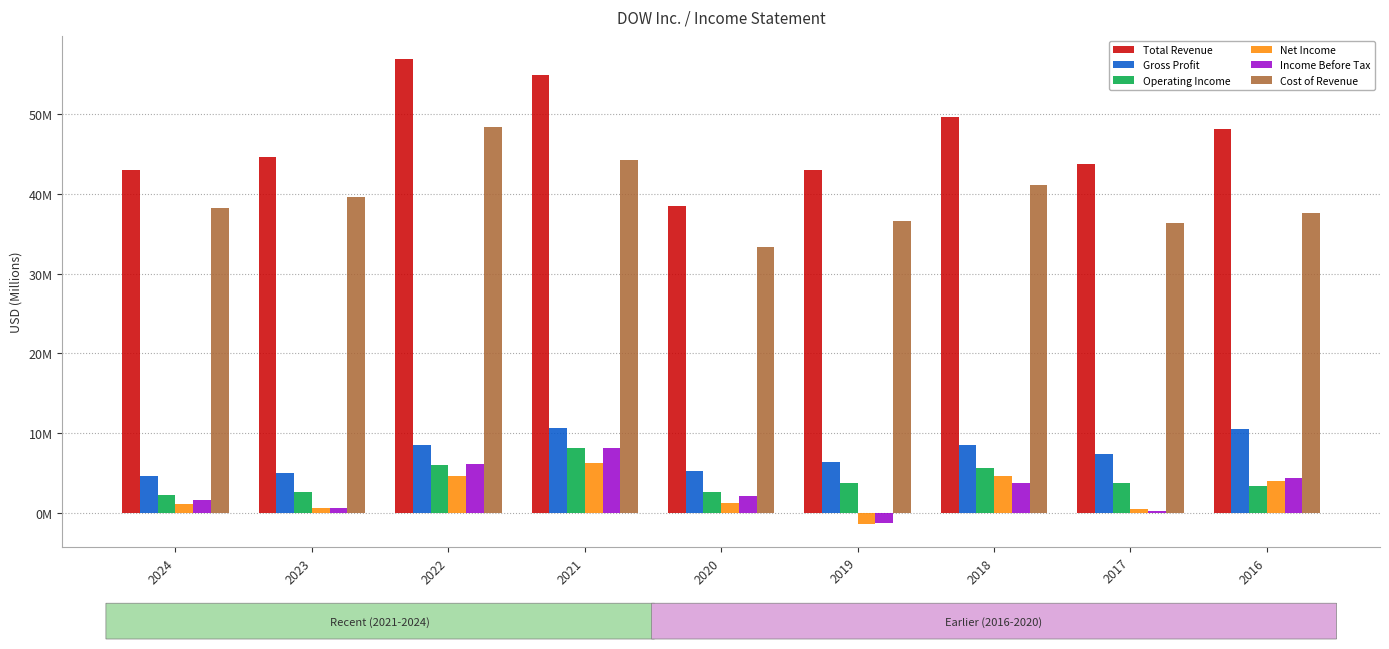

Are the bars horizontal?

No